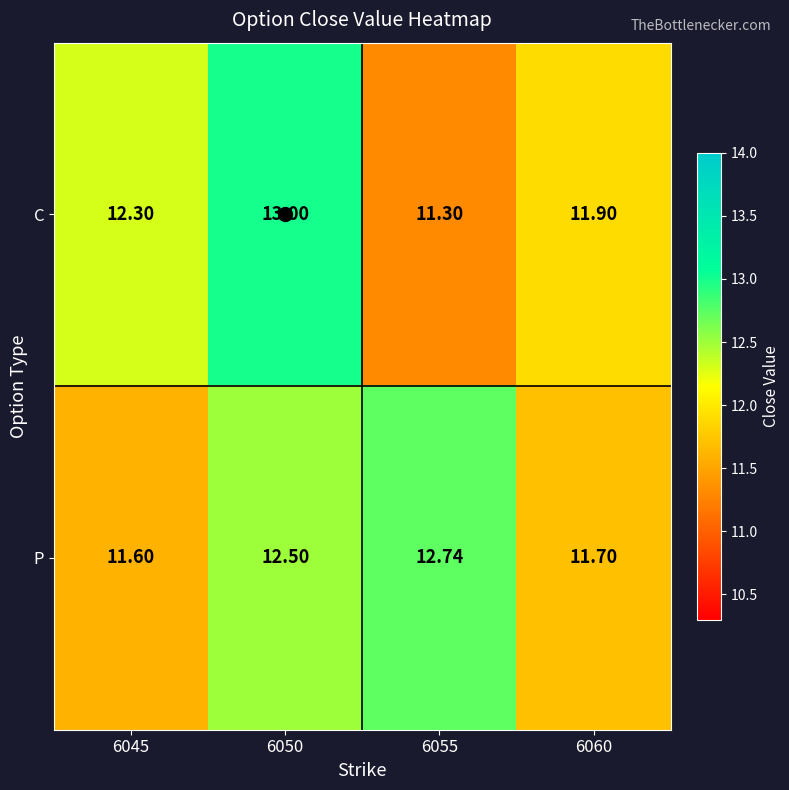

Rank the series at 6050 from highest to lowest value.

C, P